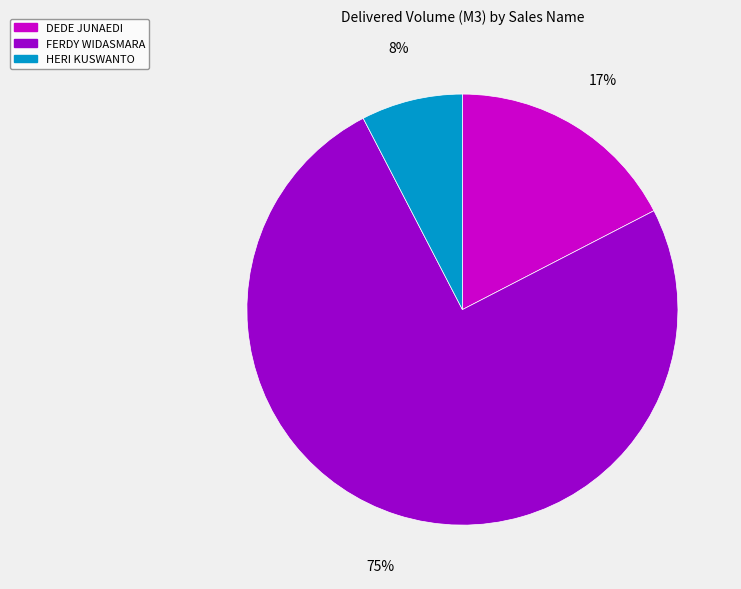

To the nearest percent, what is the average slice percentage?

33%